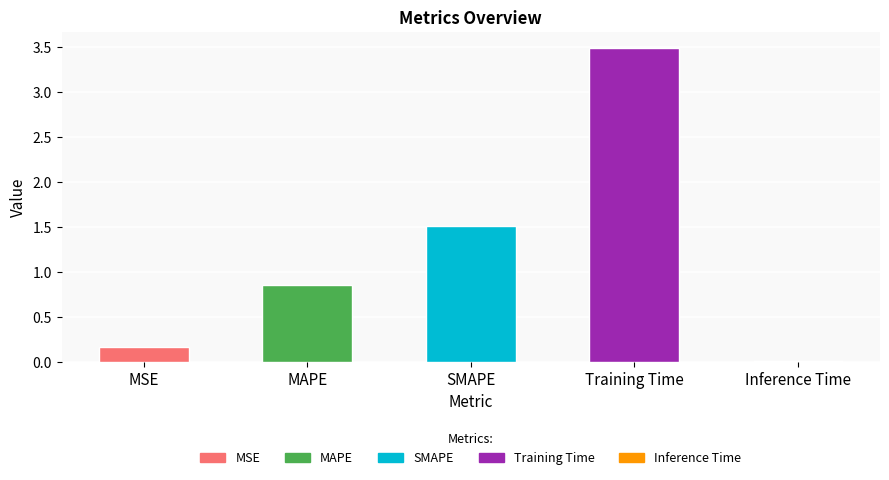

Which has a higher value, SMAPE or MAPE?

SMAPE